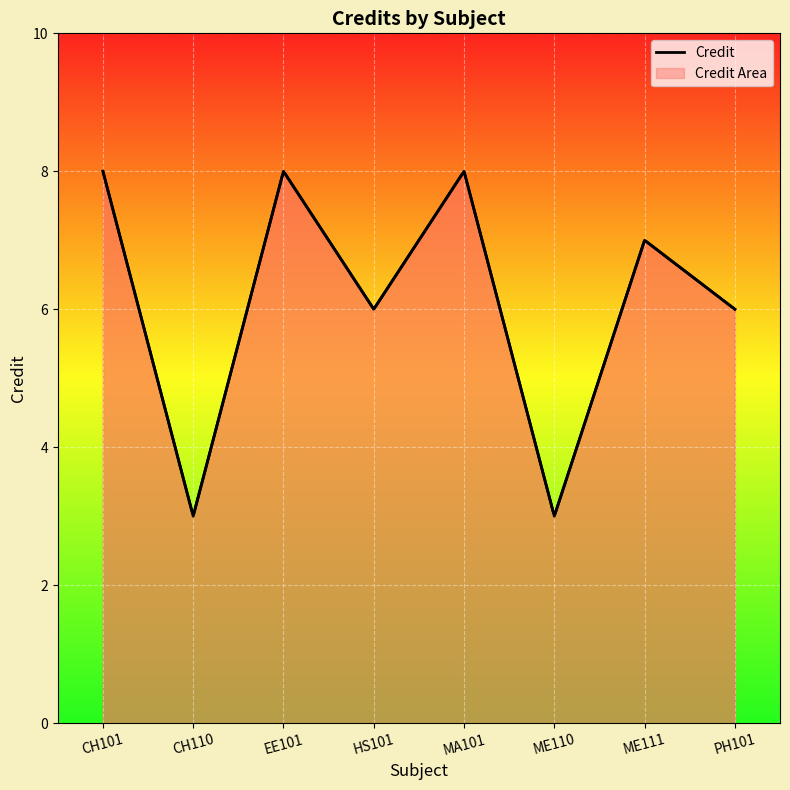

What is the change in value from EE101 to ME111?

-1